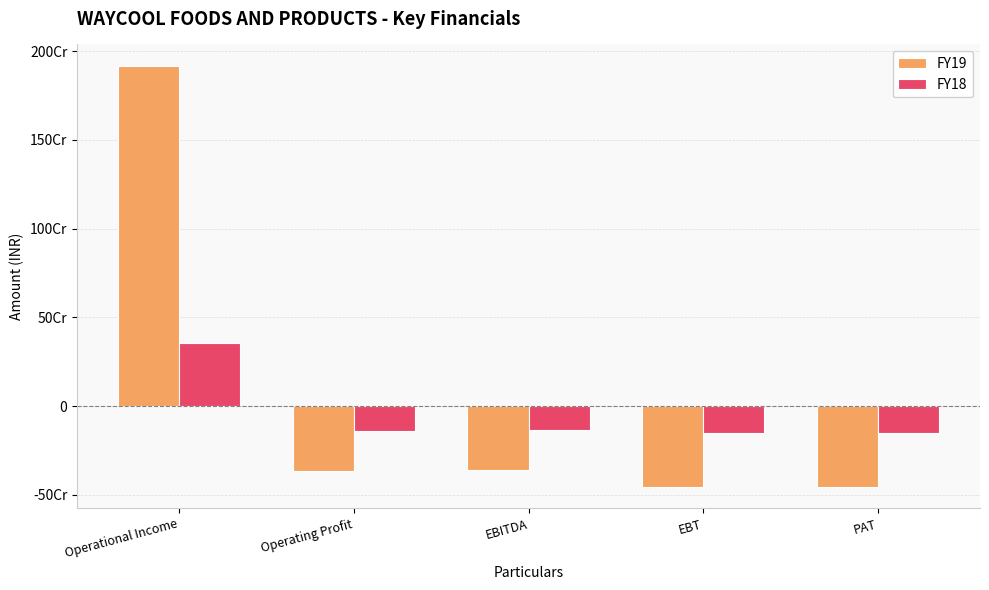

List the series in order of their overall mean, lowest first.

FY18, FY19